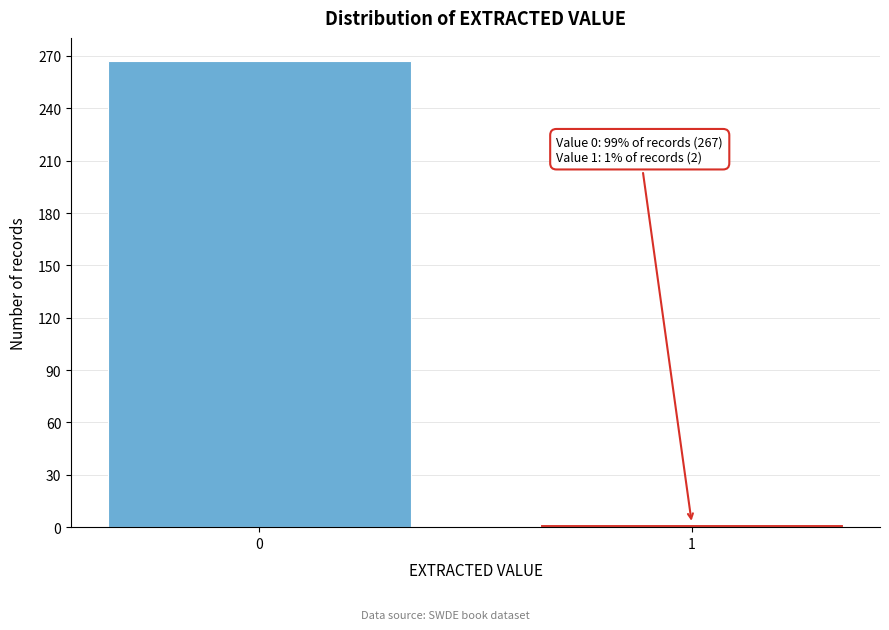

Reading left to right, extract all data points from this chart.

0=267	1=2